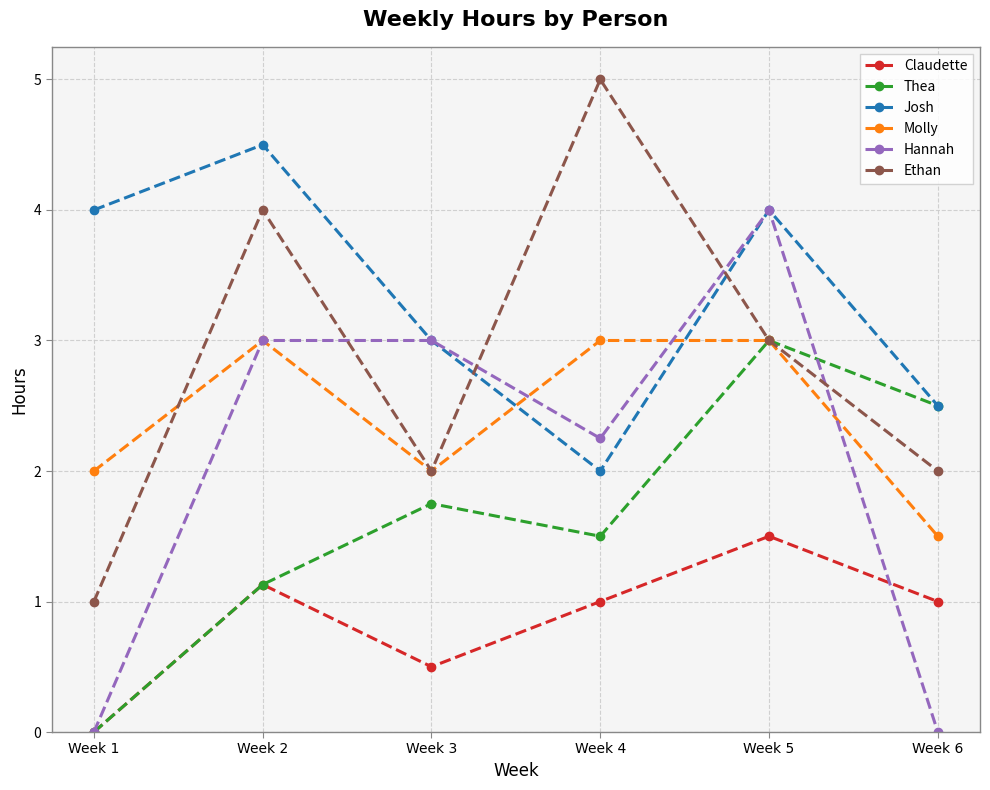

Which series has the largest total across all categories?

Josh